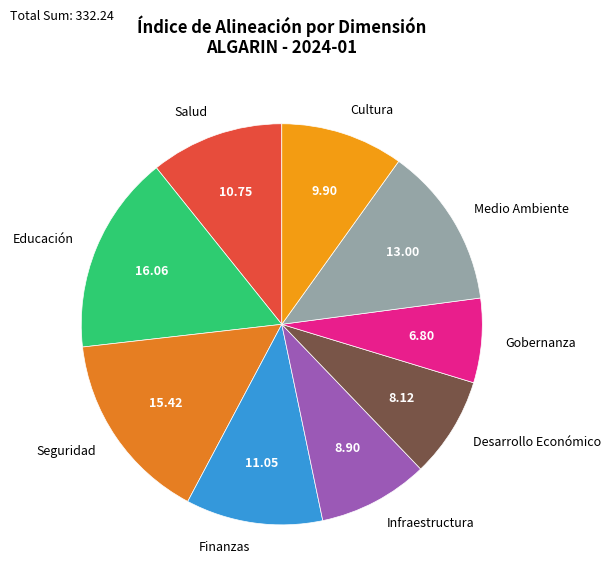

Is the sum of Desarrollo Económico and Finanzas greater than half?

No